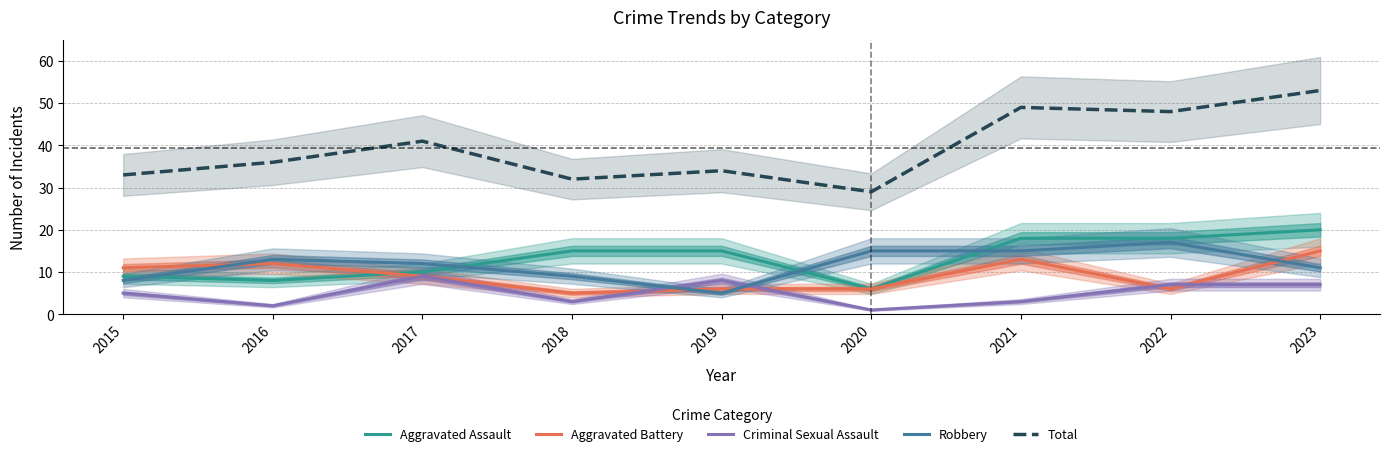

List the series in order of their peak value, lowest first.

Criminal Sexual Assault, Aggravated Battery, Robbery, Aggravated Assault, Total